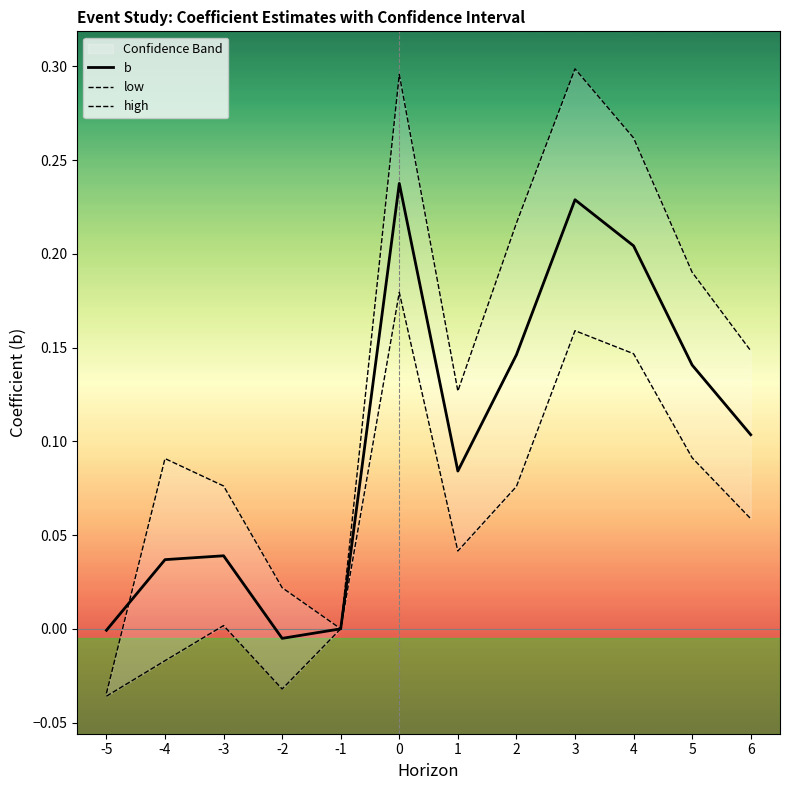

What is the difference between the second highest and minimum values in the b series?

0.2